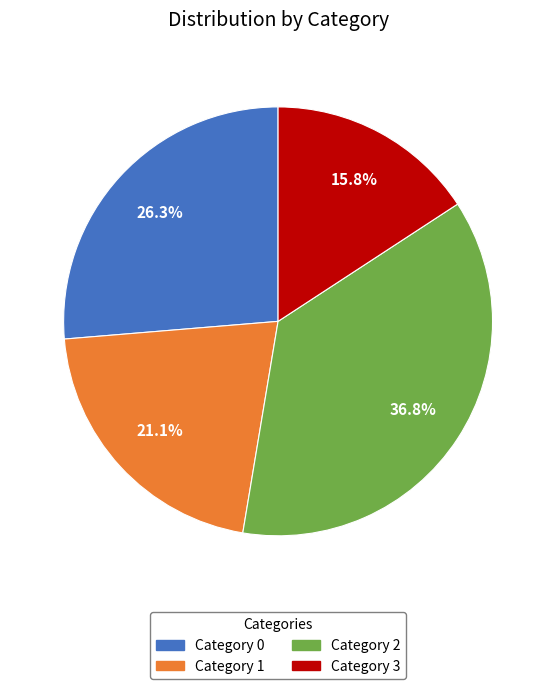

Does any single category account for the majority?

No